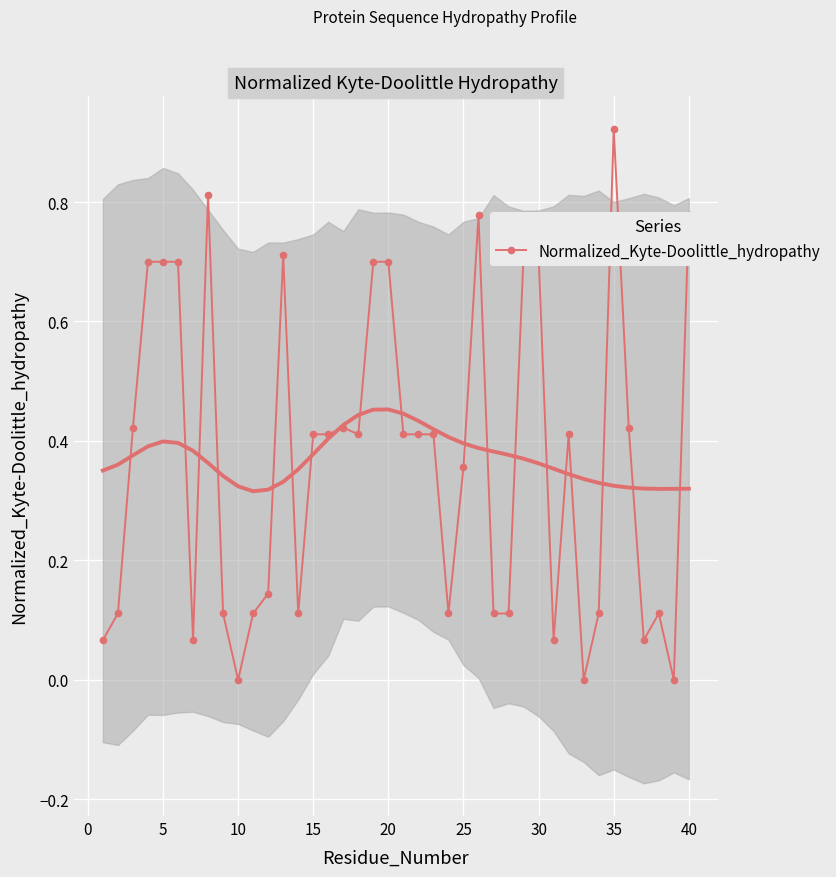

What is the sum of all values?

14.8